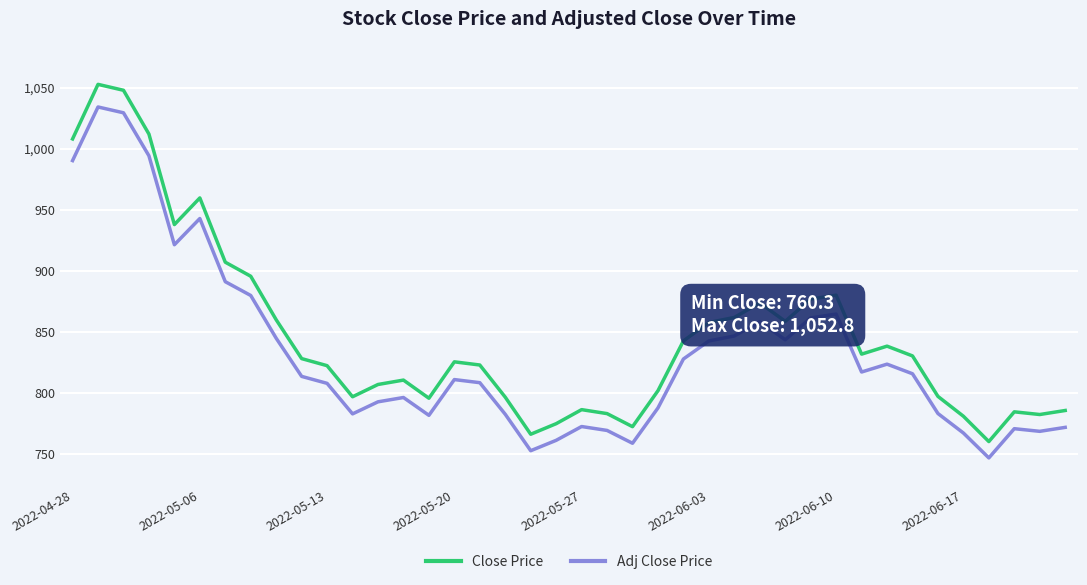

True or false: Adj Close Price and Close Price intersect in this chart.

False